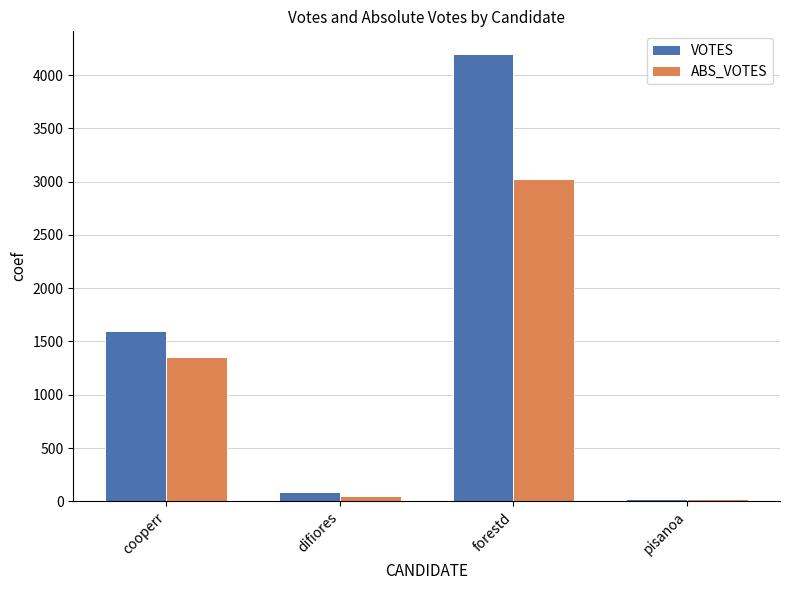

How many bars are there in each group?

2